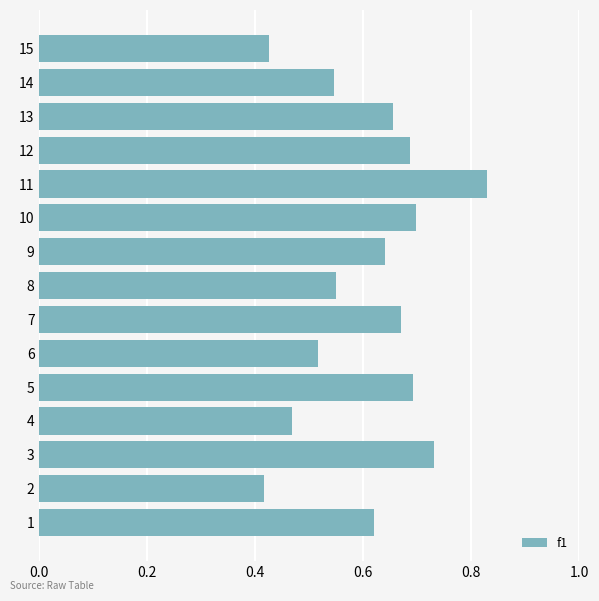

The chart shows a value of 1.0 at 13. True or false?

False